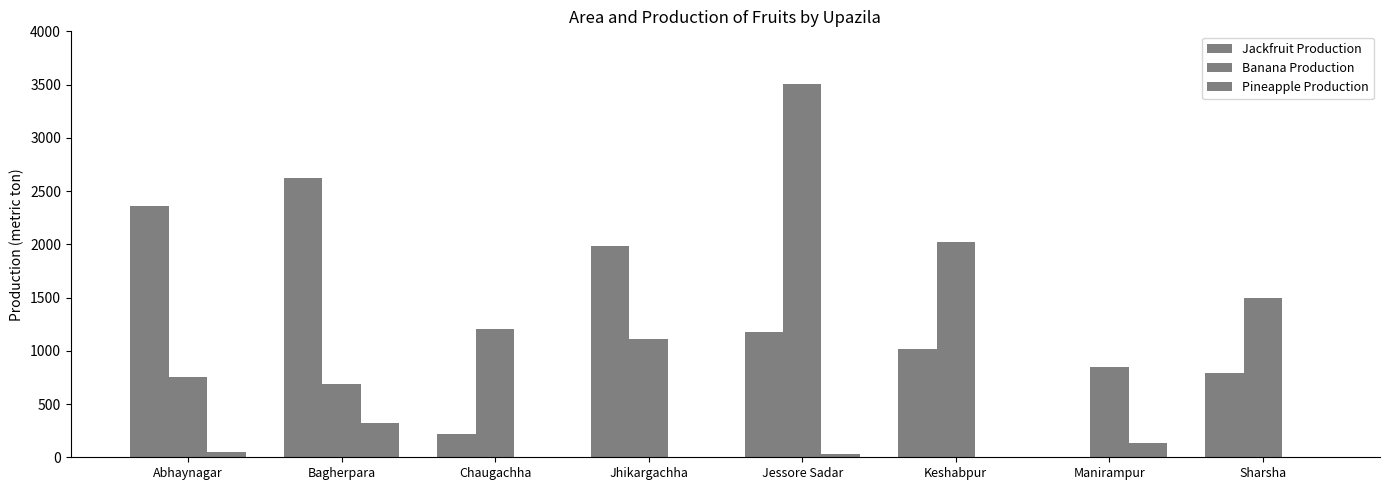

Which series has the largest range (max minus min)?

Banana Production